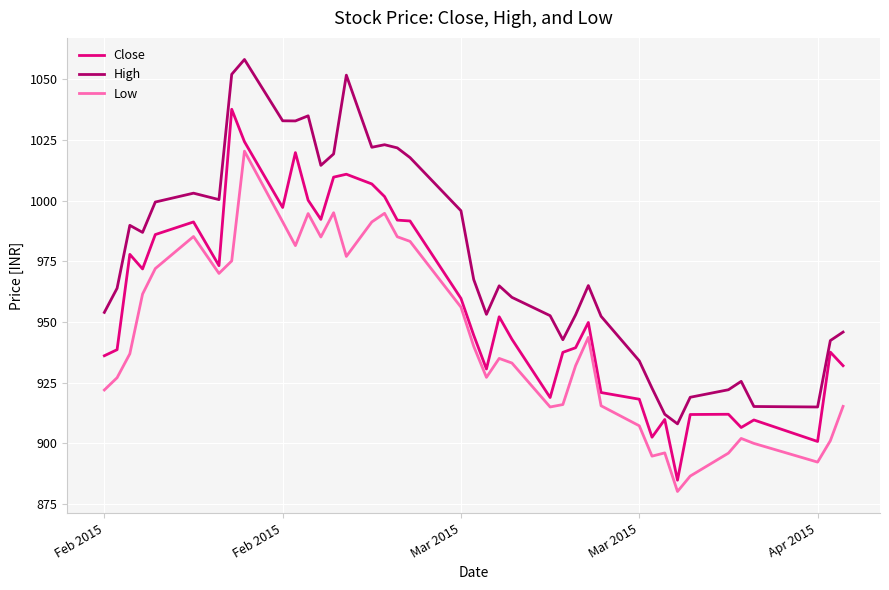

True or false: High and Low cross at least once.

False